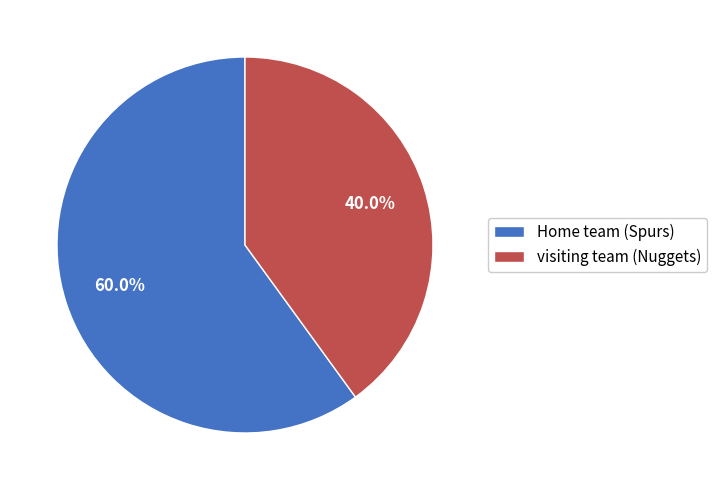

Do visiting team (Nuggets) and Home team (Spurs) together represent more than half of the pie?

Yes